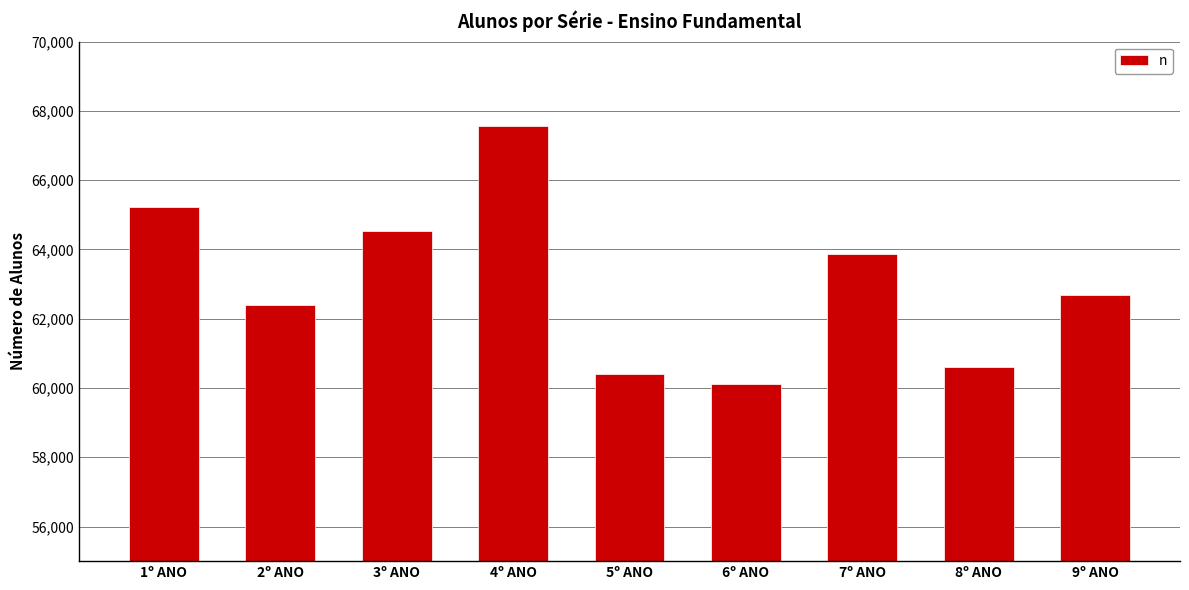

What is the difference between the values at 1º ANO and 9º ANO?

2543